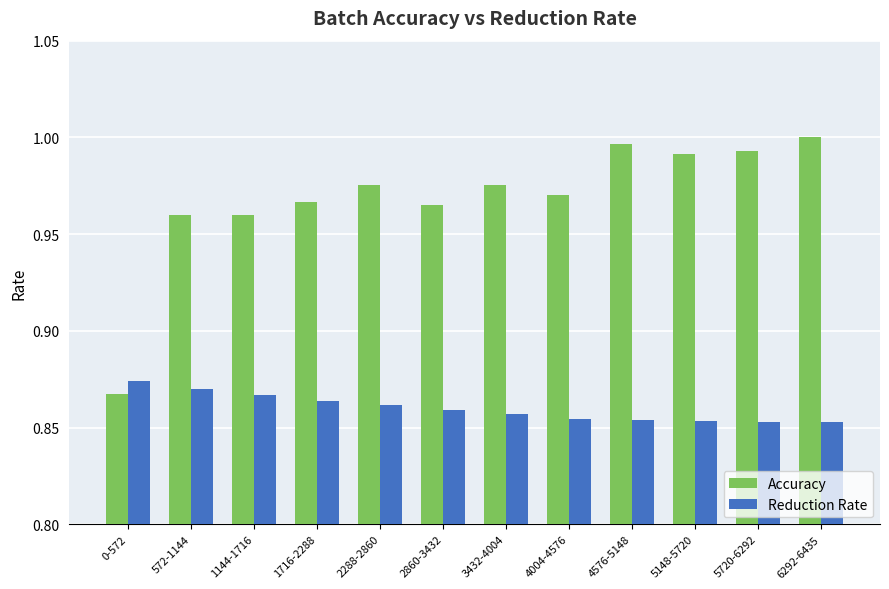

What is the sum of all Reduction Rate values?

10.3